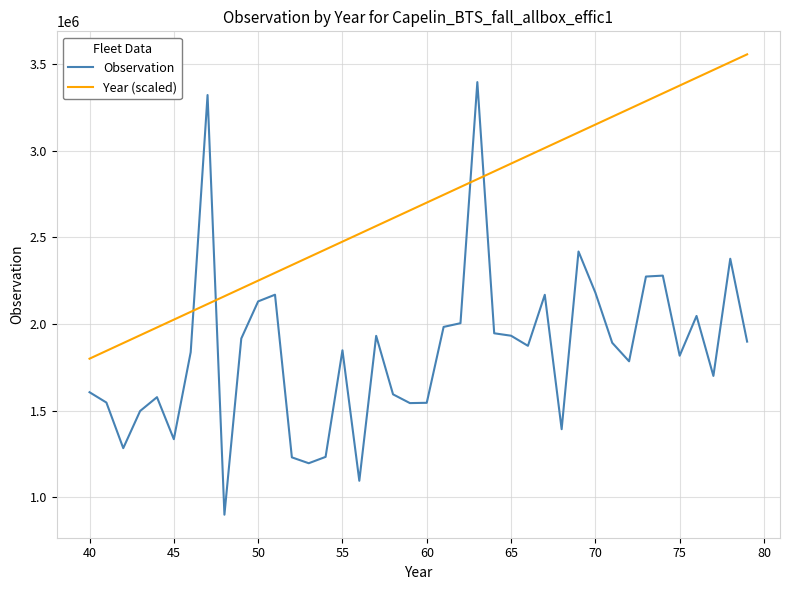

Which series has the widest spread of values?

Observation